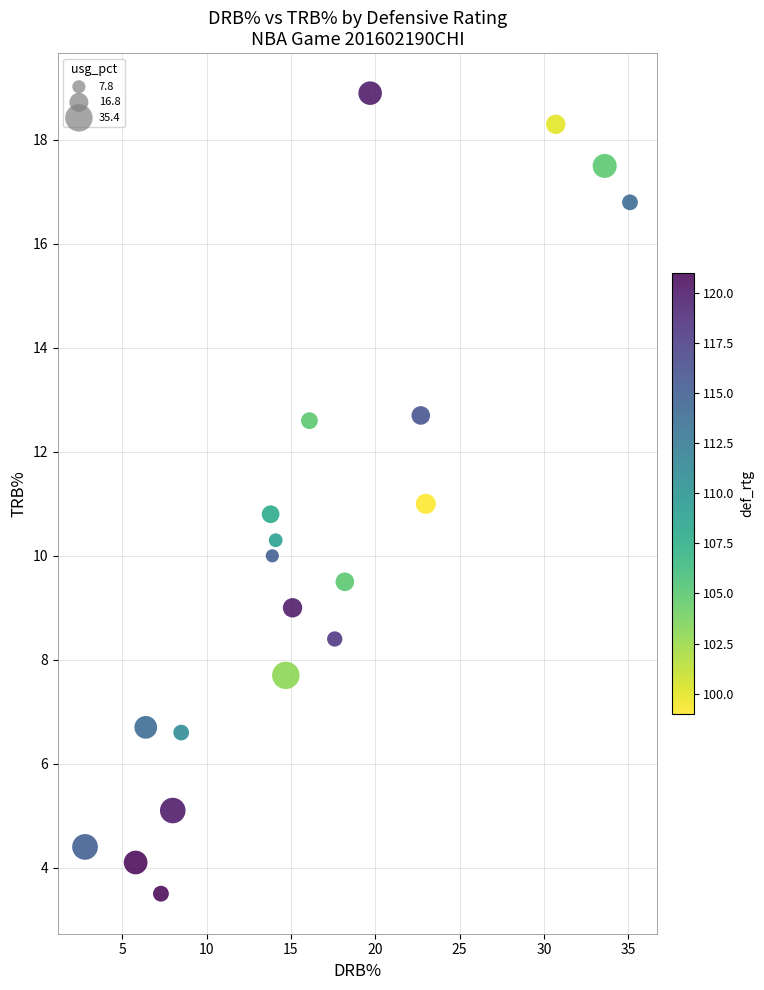

What is the range of X values (max minus min)?

32.3